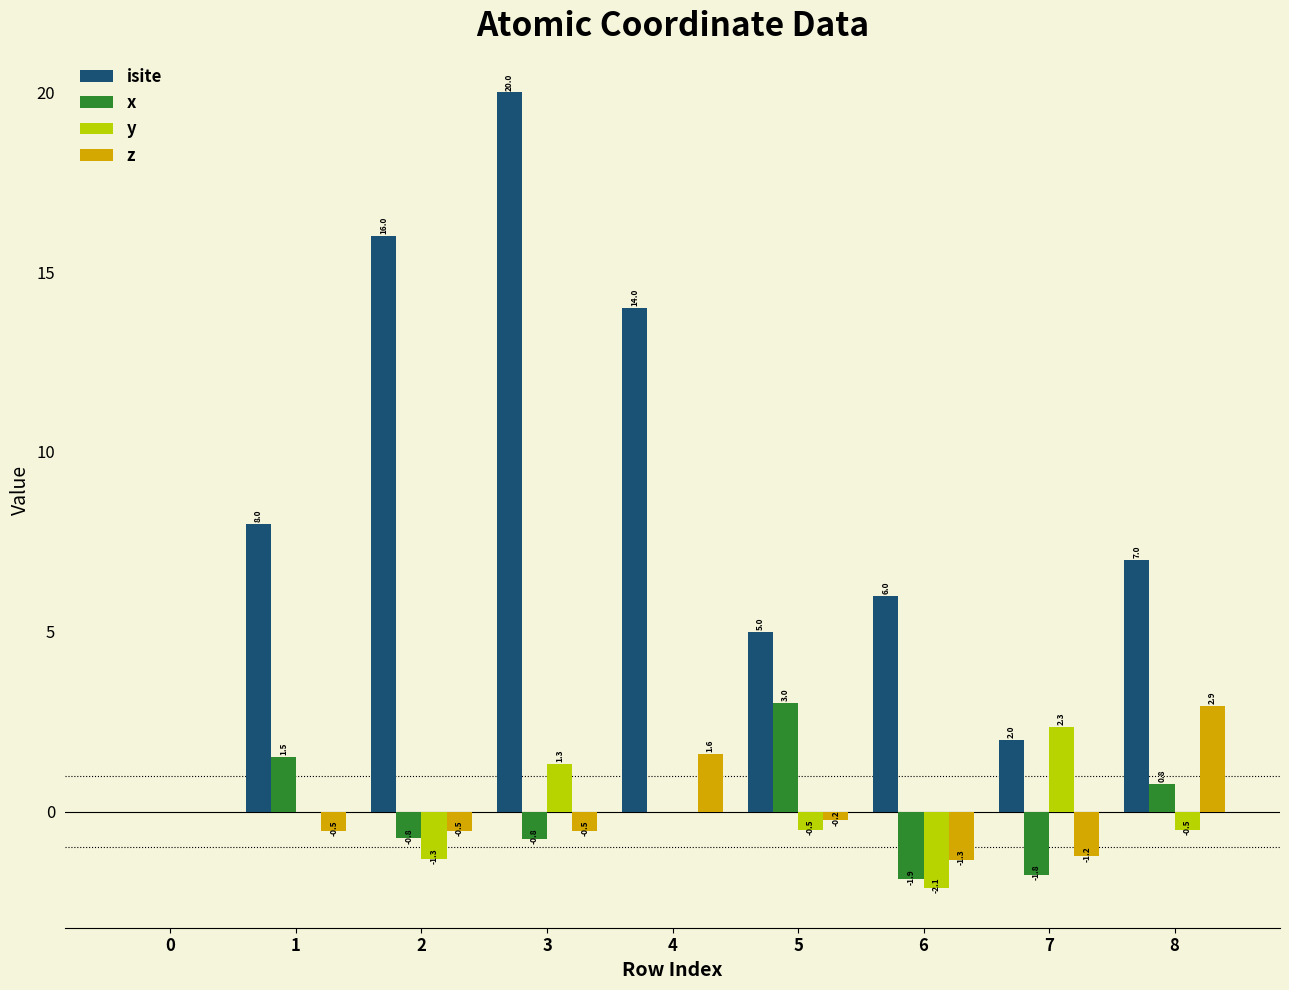

What is the greatest value displayed?

20.0